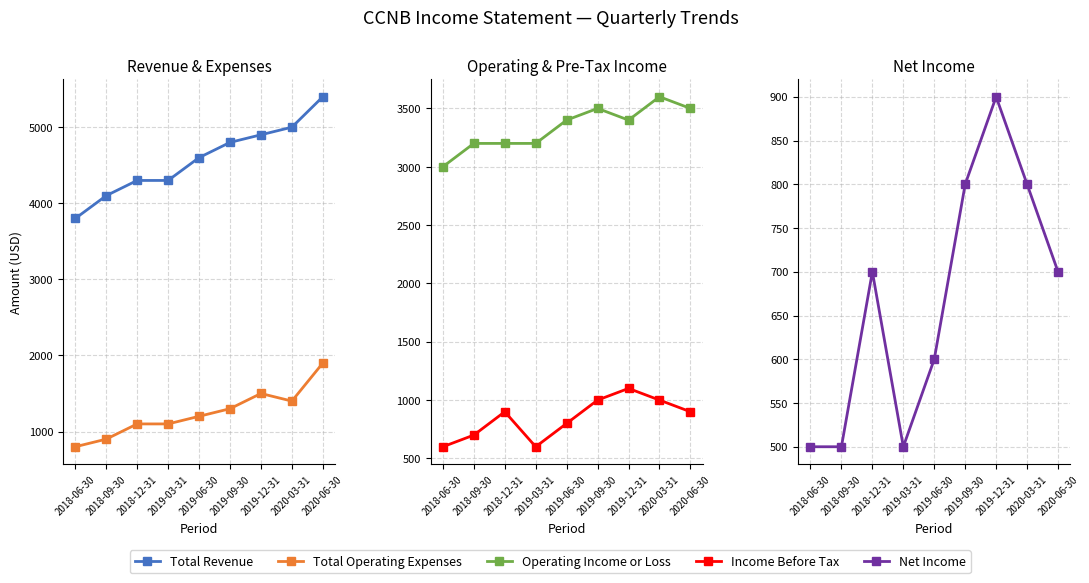

True or false: Total Revenue and Operating Income or Loss intersect in this chart.

False